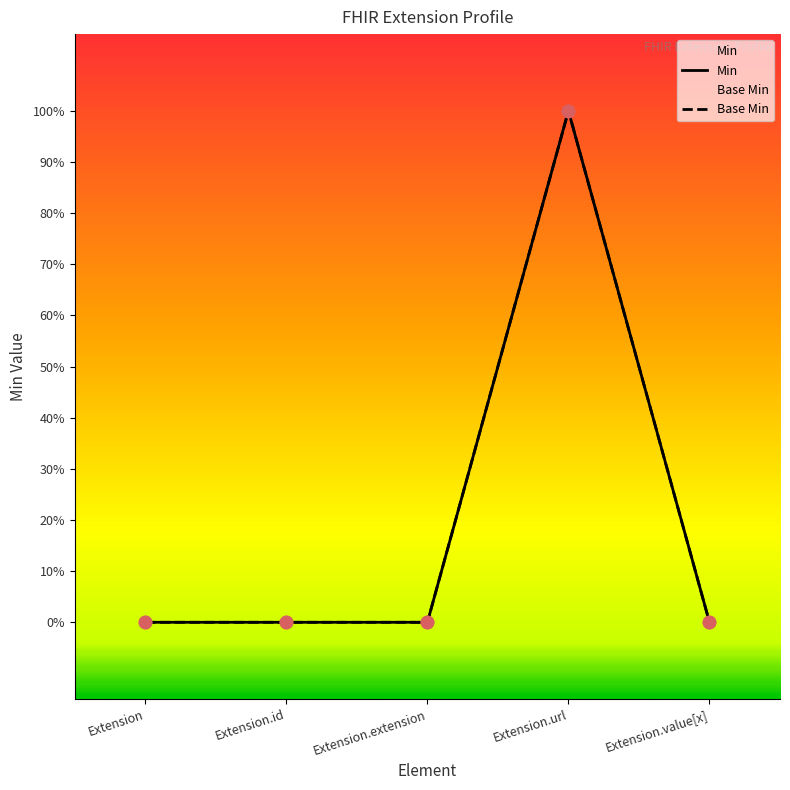

Which series has the largest total across all categories?

Min